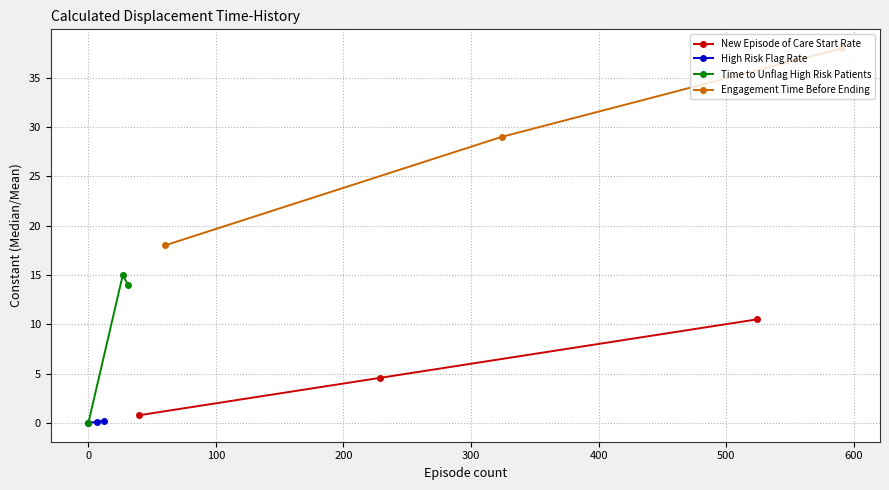

Is the value of Engagement Time Before Ending at 0 greater than the value of High Risk Flag Rate at 100?

Yes